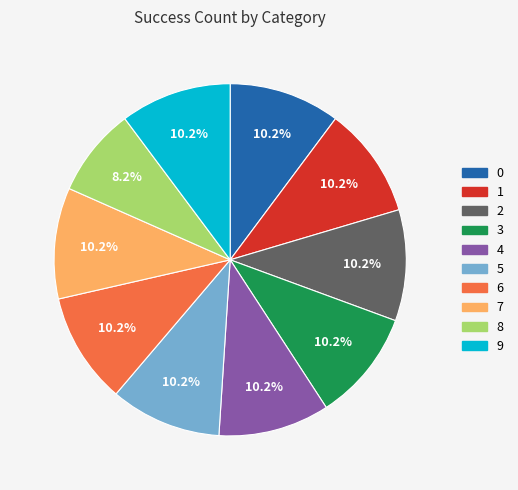

Combined, do 5 and 6 account for over 50%?

No